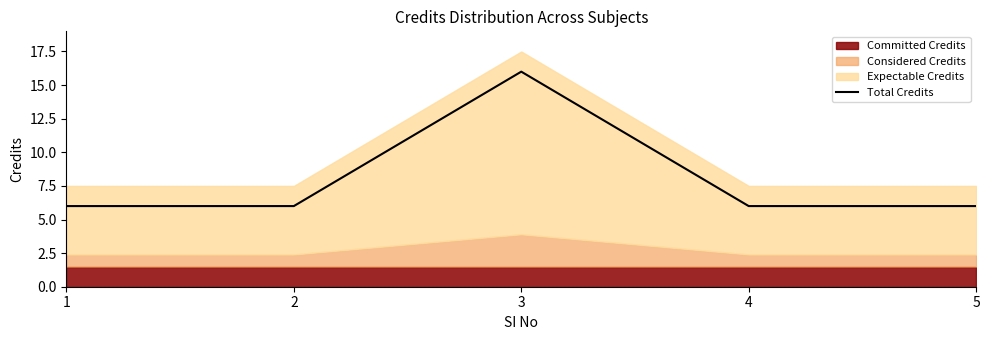

At which category does the chart reach its peak across all series?

3